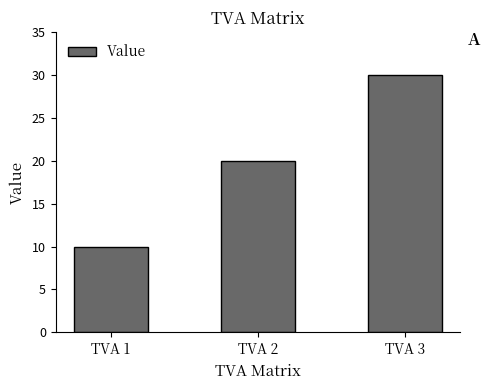

What is the difference between the values at TVA 2 and TVA 1?

10